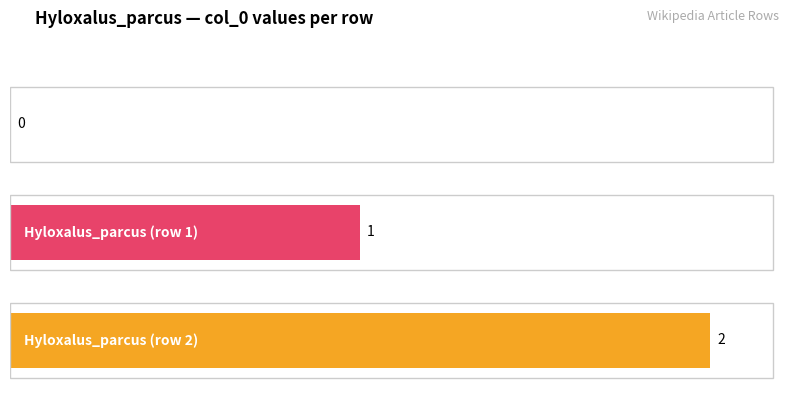

What is the difference between the maximum and minimum values?

2